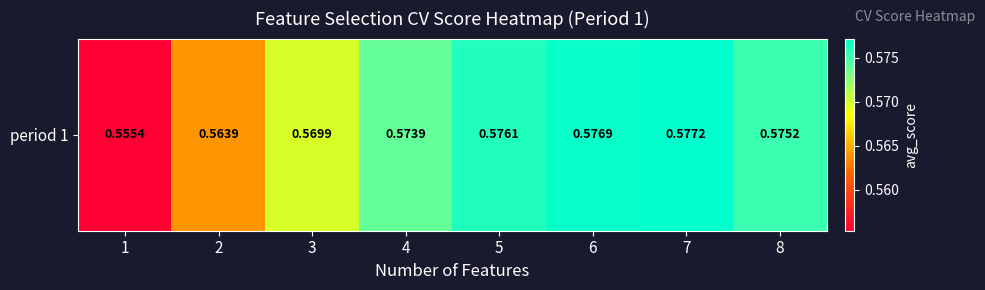

Reading left to right, what are all the values shown in this chart?

1=0.6	2=0.6	3=0.6	4=0.6	5=0.6	6=0.6	7=0.6	8=0.6